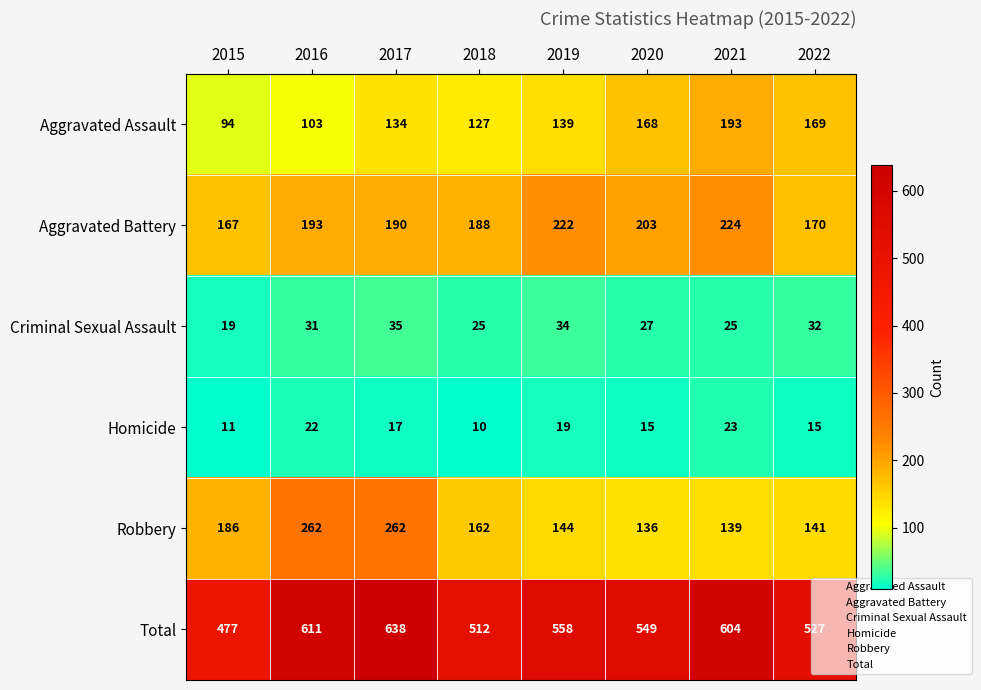

True or false: Total has a value of 695 at 2022.

False